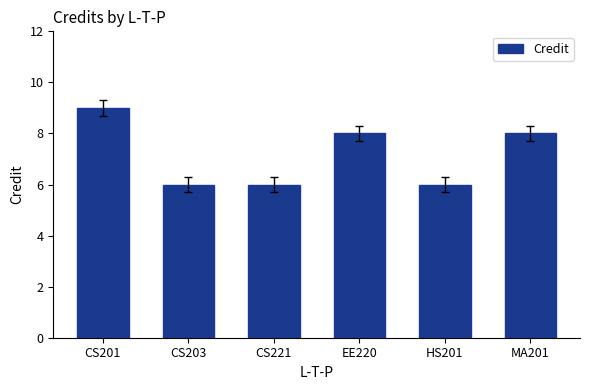

Reading left to right, list all the values displayed in this chart.

9	6	6	8	6	8